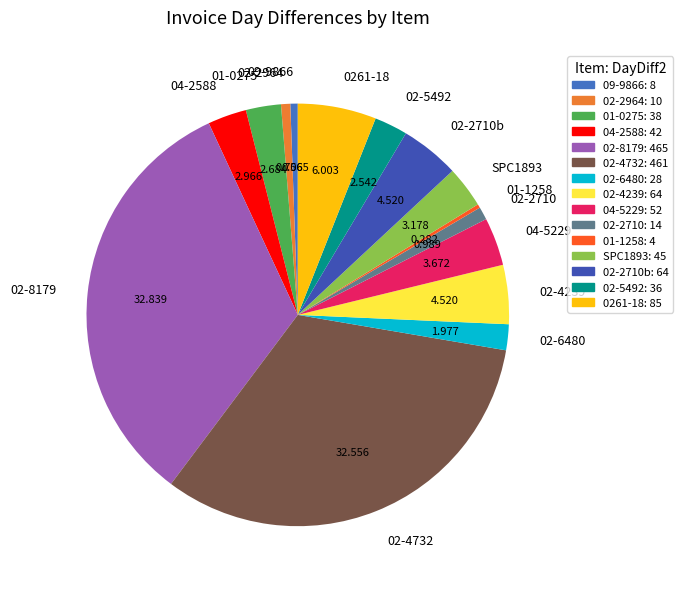

Is 01-0275 the majority of the pie?

No